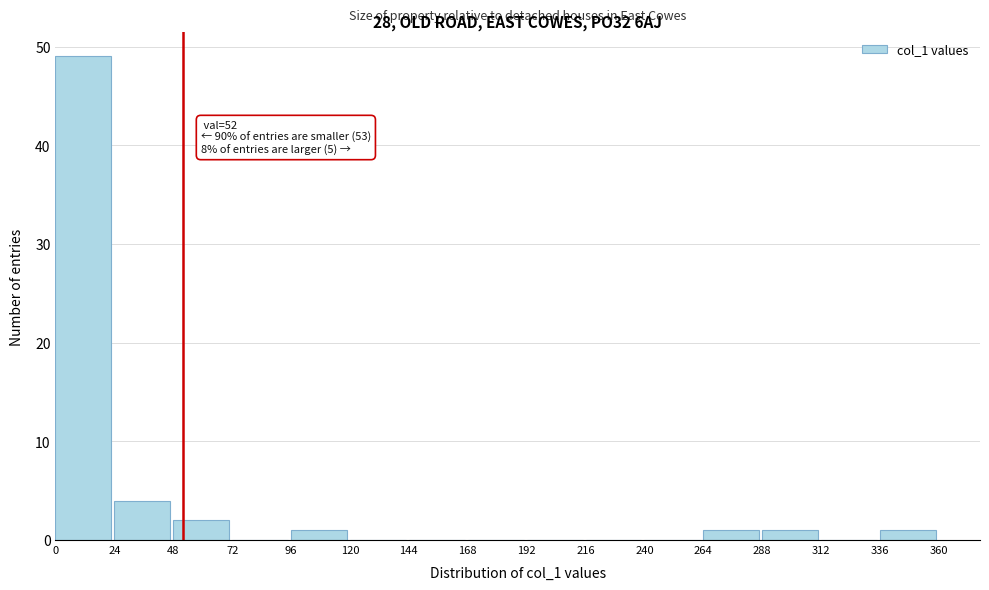

Which range on the x-axis has the tallest bar?

0 to 24